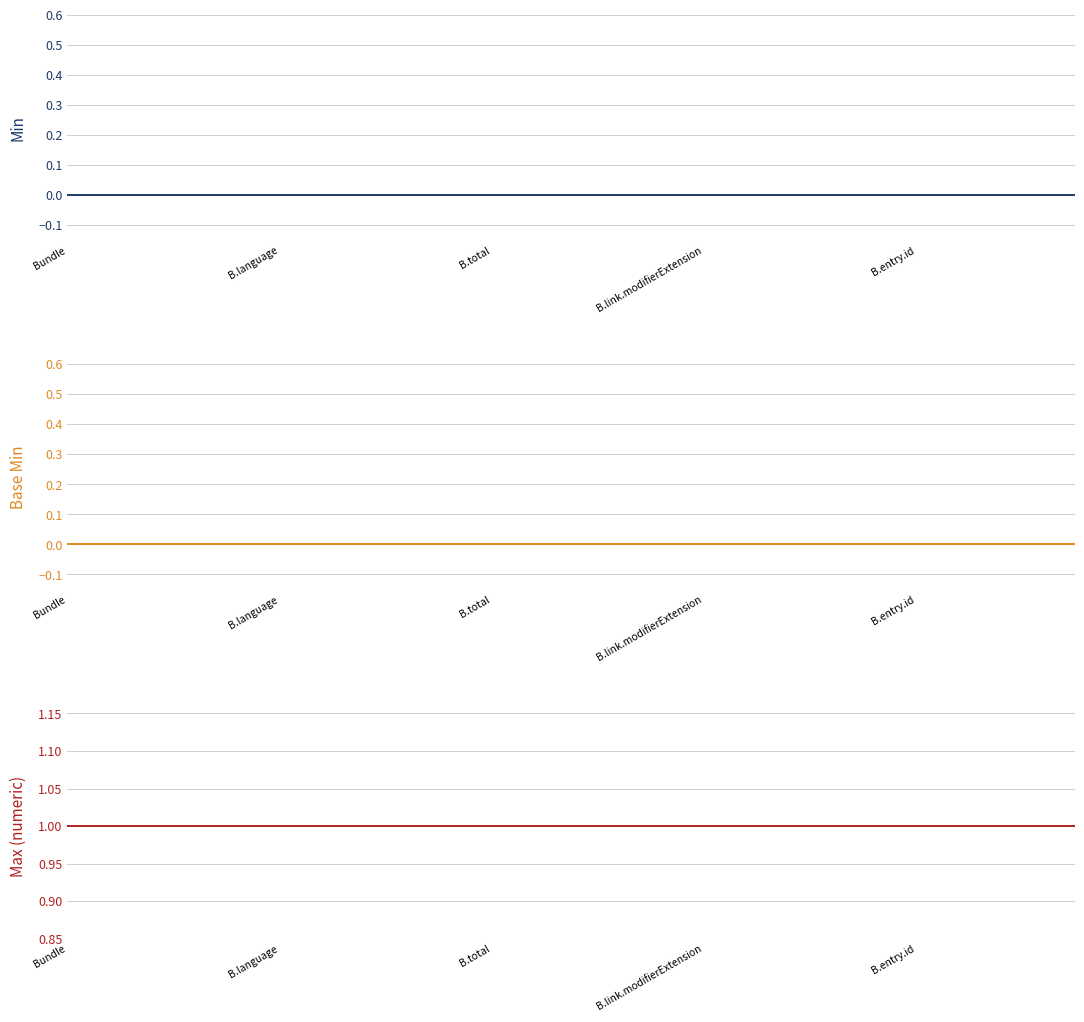

Reading left to right, what are all the values shown in this chart?

Min: 0	0	0	0	0	0	0	0	0	0	0	0	0	0	0	0	0	0	0	0
Base Min: 0	0	0	0	0	0	0	0	0	0	0	0	0	0	0	0	0	0	0	0
Max (numeric): 1	1	1	1	1	1	1	1	1	1	1	1	1	1	1	1	1	1	1	1